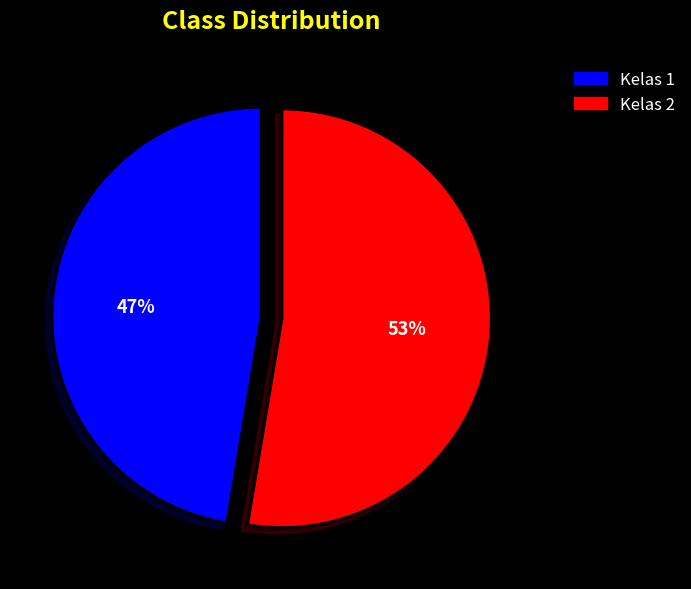

Count the number of slices in the pie.

2